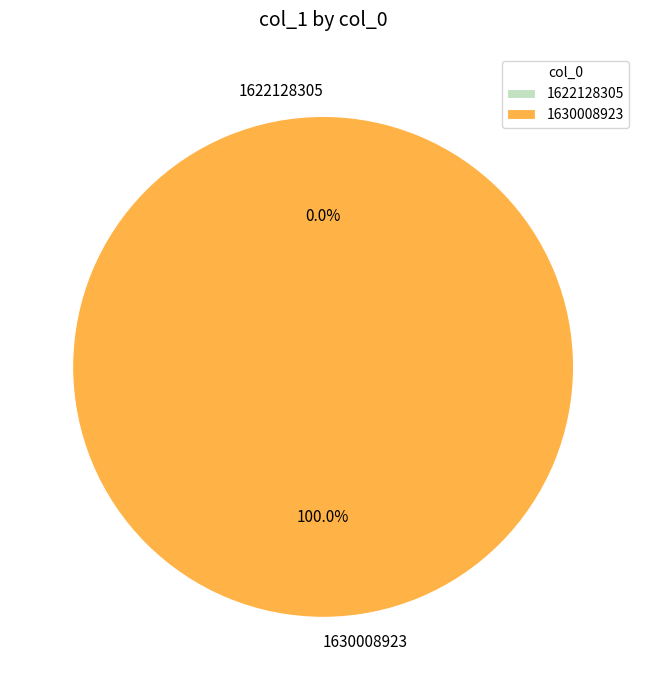

How many segments does this pie chart have?

2